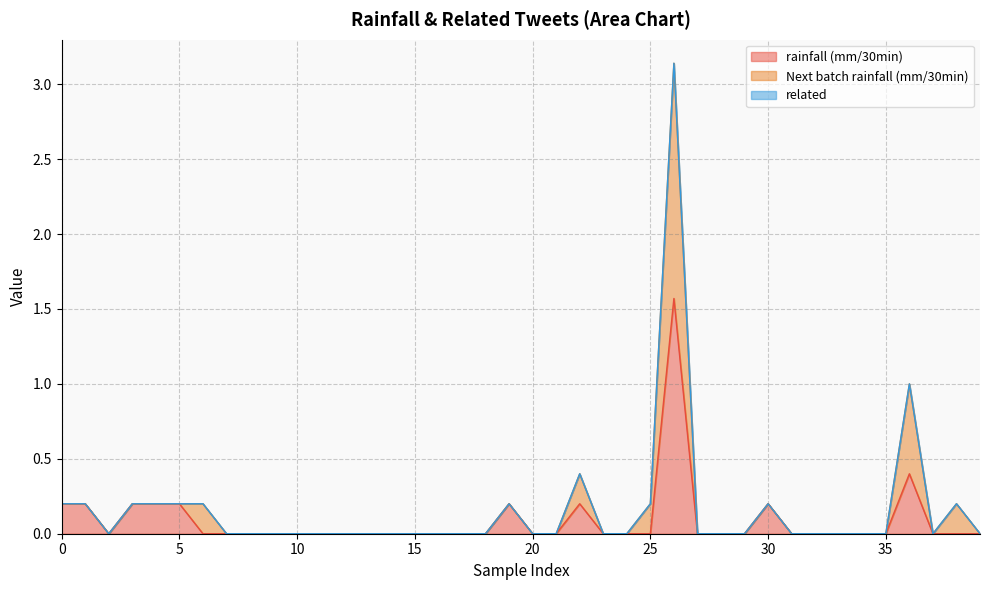

True or false: rainfall (mm/30min) has a value of 0.2 at 5.

True